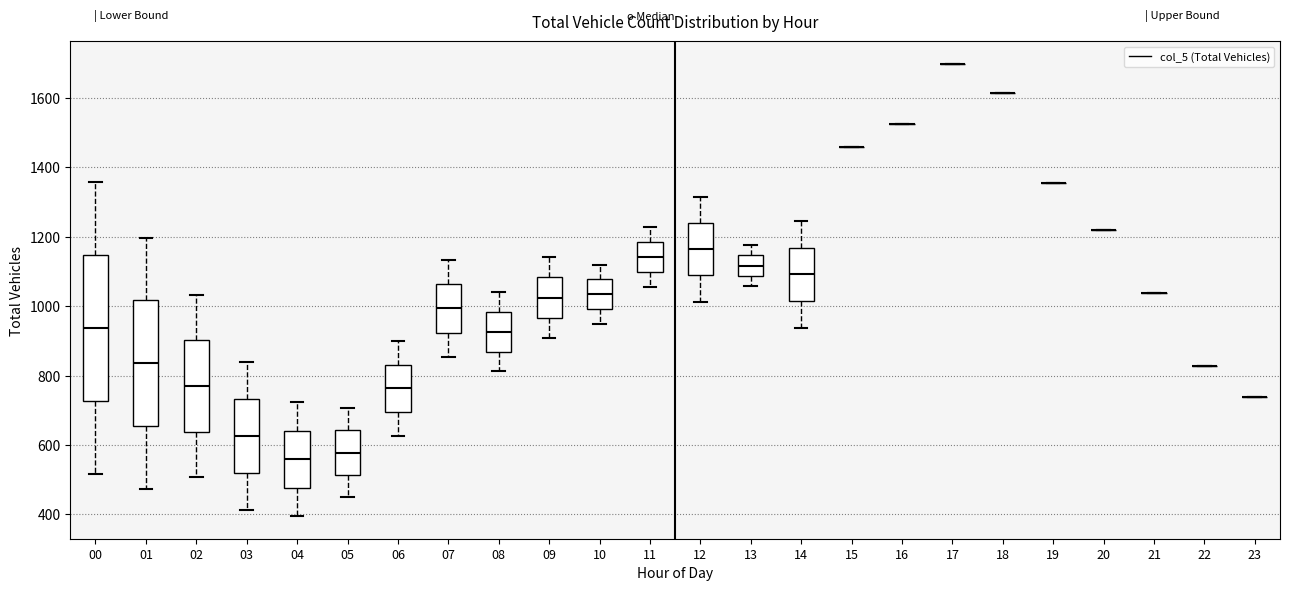

Reading left to right, read every box against the y-axis: the position of its median line, the range the box covers, and the ends of its whiskers. The values are not printed on the chart, so give them approximately, as read against the axis.

00: median 940, box 720 to 1140, whiskers 520 to 1360
01: median 840, box 660 to 1020, whiskers 480 to 1200
02: median 780, box 640 to 900, whiskers 500 to 1040
03: median 620, box 520 to 740, whiskers 420 to 840
04: median 560, box 480 to 640, whiskers 400 to 720
05: median 580, box 520 to 640, whiskers 440 to 700
06: median 760, box 700 to 840, whiskers 620 to 900
07: median 1000, box 920 to 1060, whiskers 860 to 1140
08: median 920, box 860 to 980, whiskers 820 to 1040
09: median 1020, box 960 to 1080, whiskers 900 to 1140
10: median 1040, box 1000 to 1080, whiskers 940 to 1120
11: median 1140, box 1100 to 1180, whiskers 1060 to 1220
12: median 1160, box 1080 to 1240, whiskers 1020 to 1320
13: median 1120, box 1080 to 1140, whiskers 1060 to 1180
14: median 1100, box 1020 to 1160, whiskers 940 to 1240
15: box collapsed to a line at 1460, whiskers 1460 to 1460
16: box collapsed to a line at 1520, whiskers 1520 to 1520
17: box collapsed to a line at 1700, whiskers 1700 to 1700
18: box collapsed to a line at 1620, whiskers 1620 to 1620
19: box collapsed to a line at 1360, whiskers 1360 to 1360
20: box collapsed to a line at 1220, whiskers 1220 to 1220
21: box collapsed to a line at 1040, whiskers 1040 to 1040
22: box collapsed to a line at 820, whiskers 820 to 820
23: box collapsed to a line at 740, whiskers 740 to 740